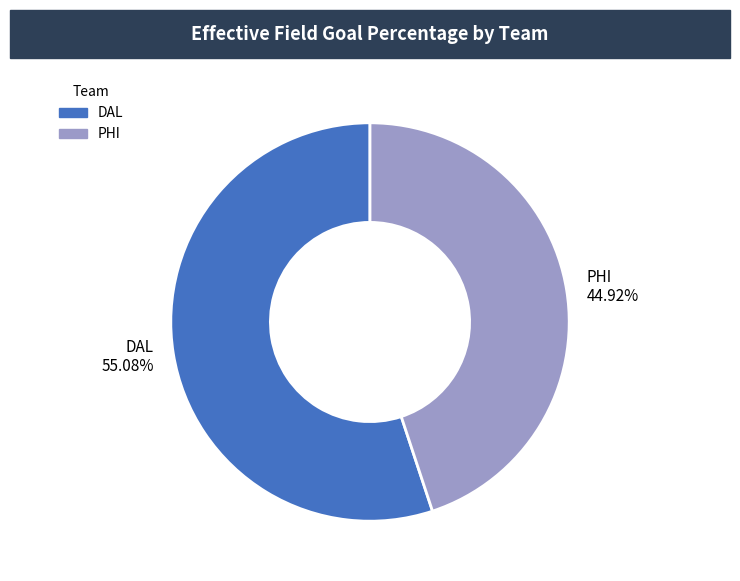

Does DAL account for over 50% of the chart?

Yes